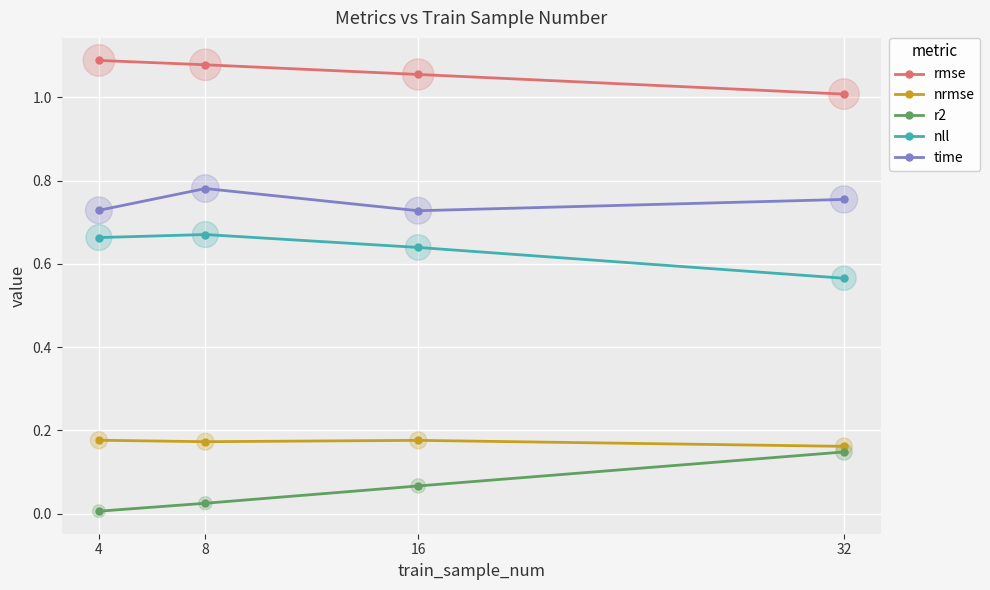

Is the value of time at 16 greater than the value of rmse at 32?

No